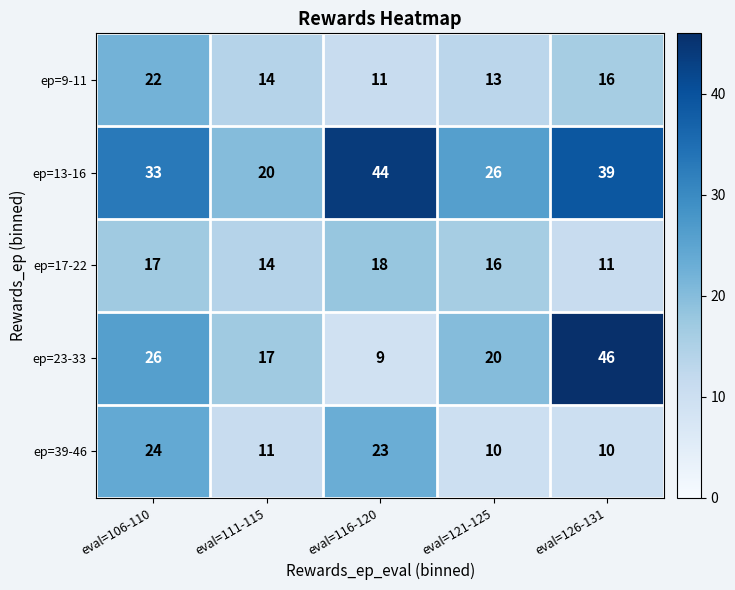

Which series has the largest range (max minus min)?

ep=23-33